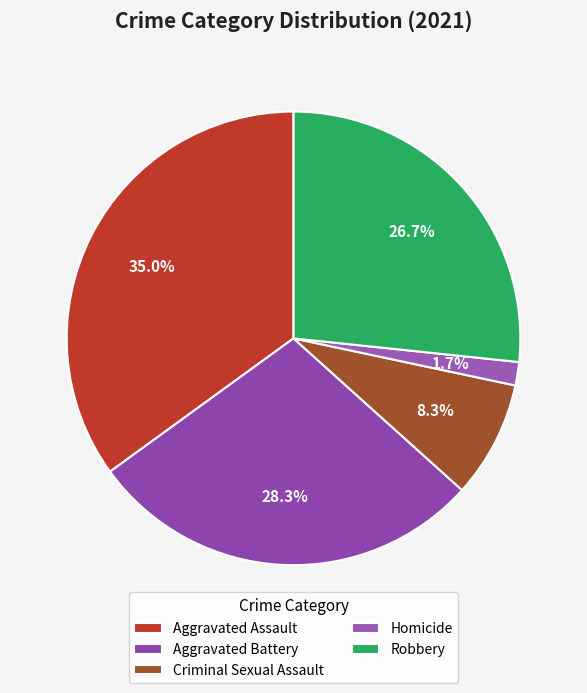

How many slices are in this pie chart?

5